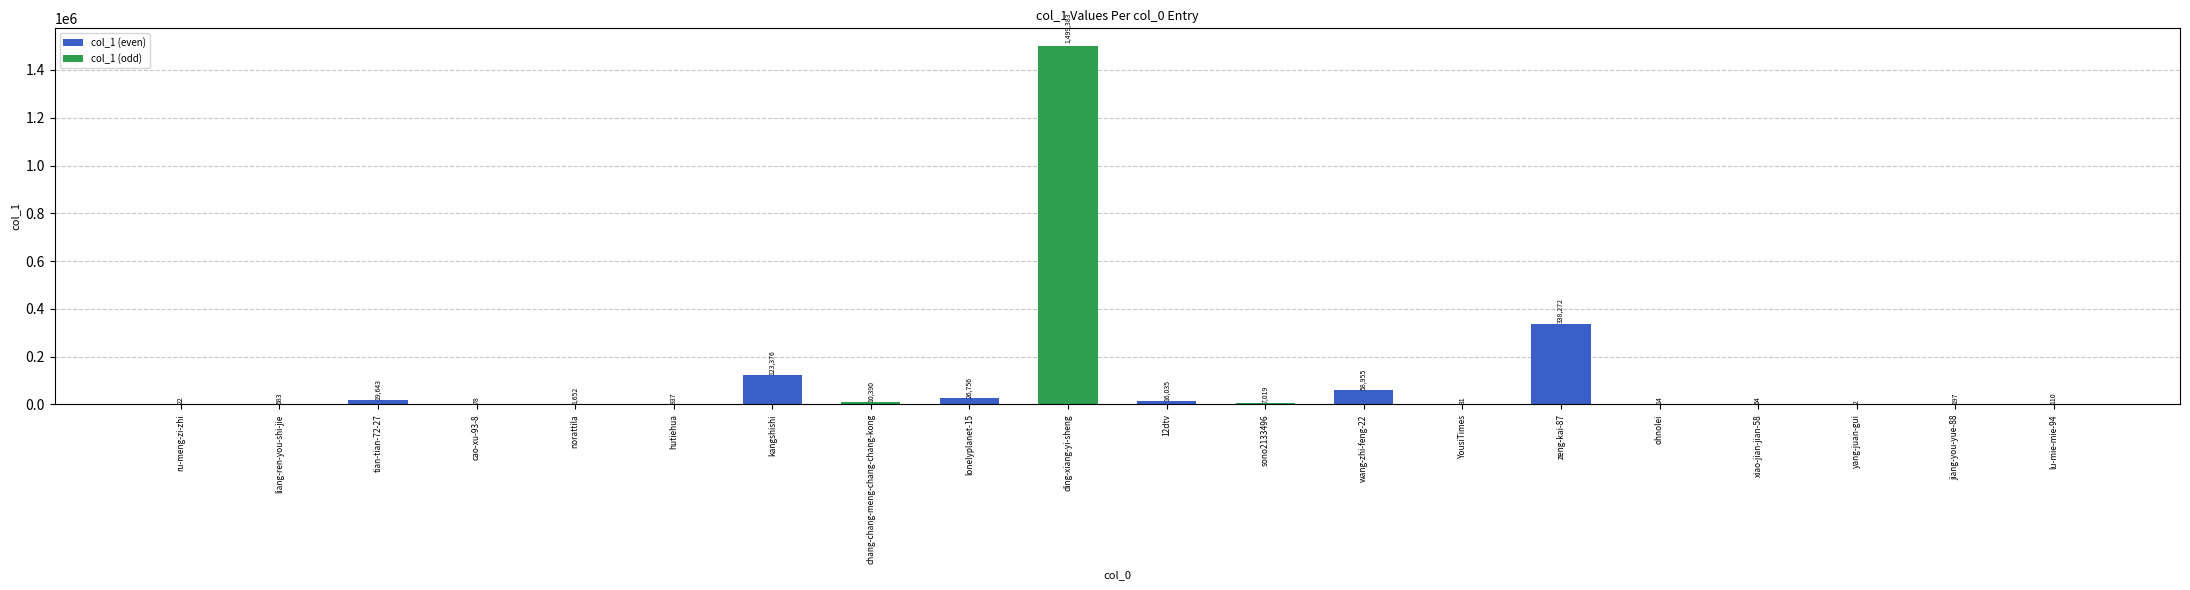

What is the change in value from norattila to chang-chang-meng-chang-chang-kong?

+8738